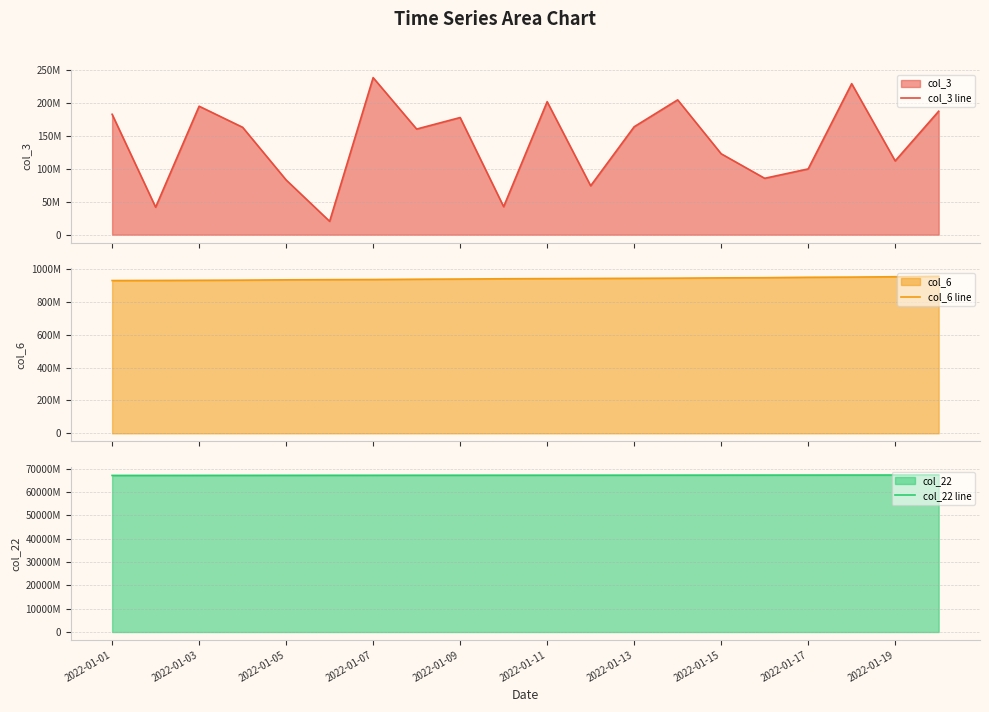

Count the number of categories in the chart.

20